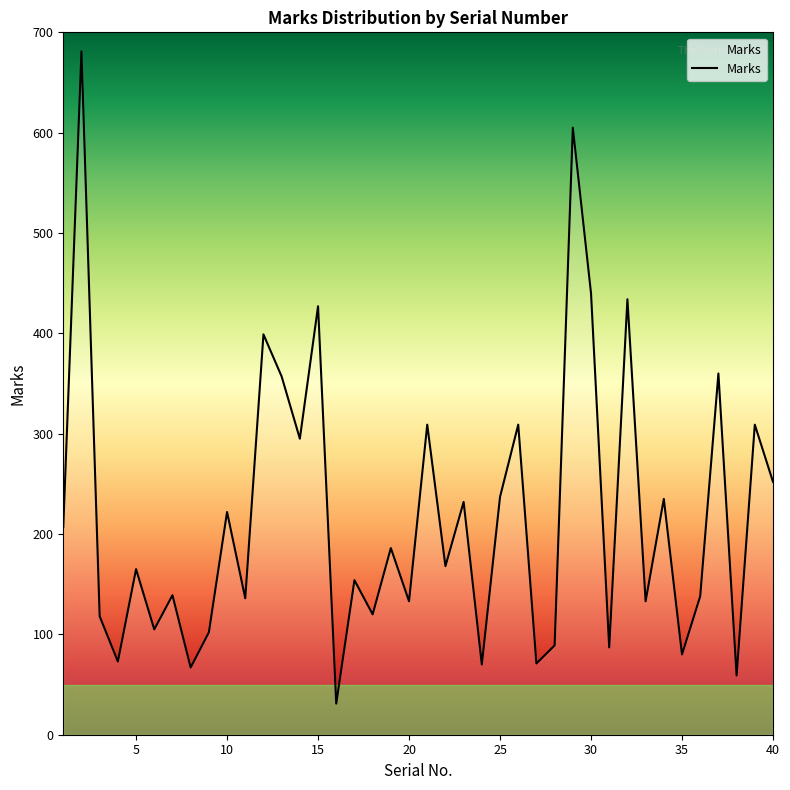

What is the greatest value displayed?

681